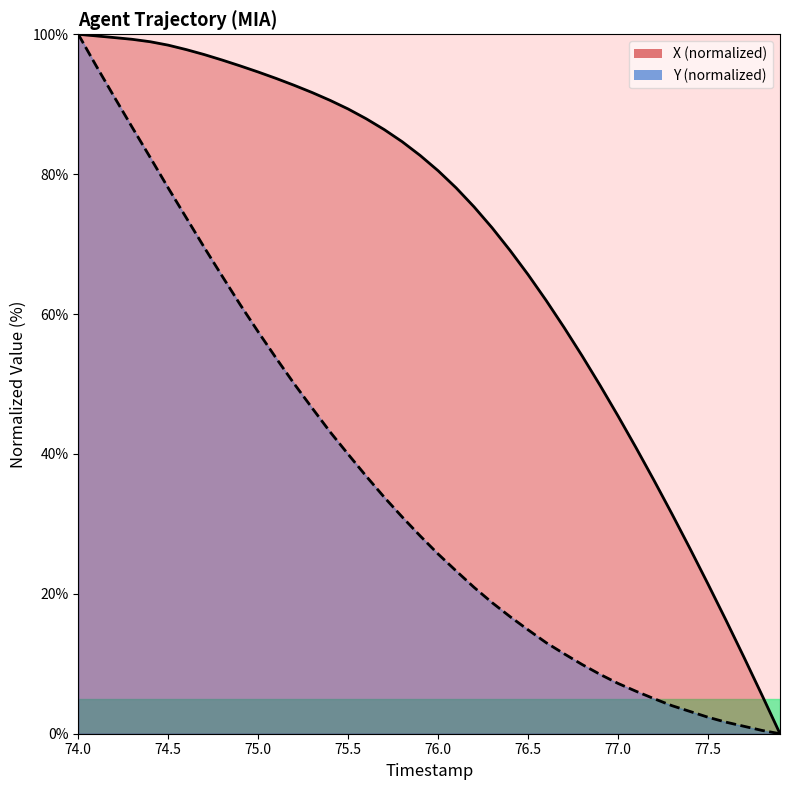

How many distinct data groups are displayed?

2